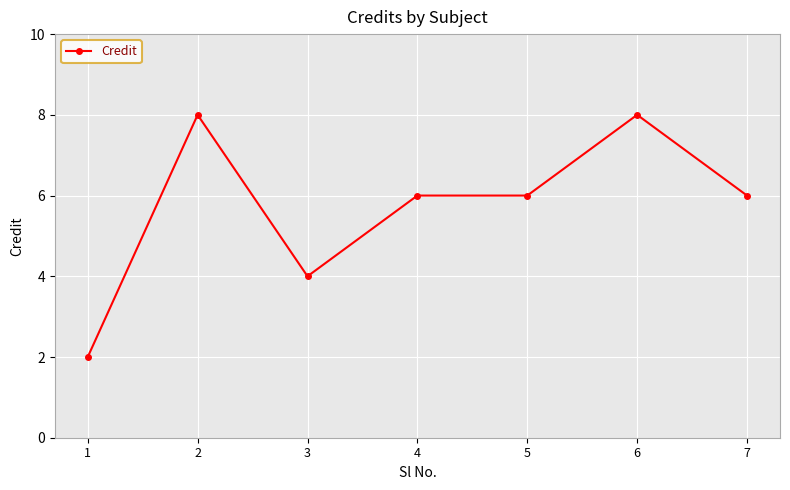

Which category has the lowest value across all series?

1